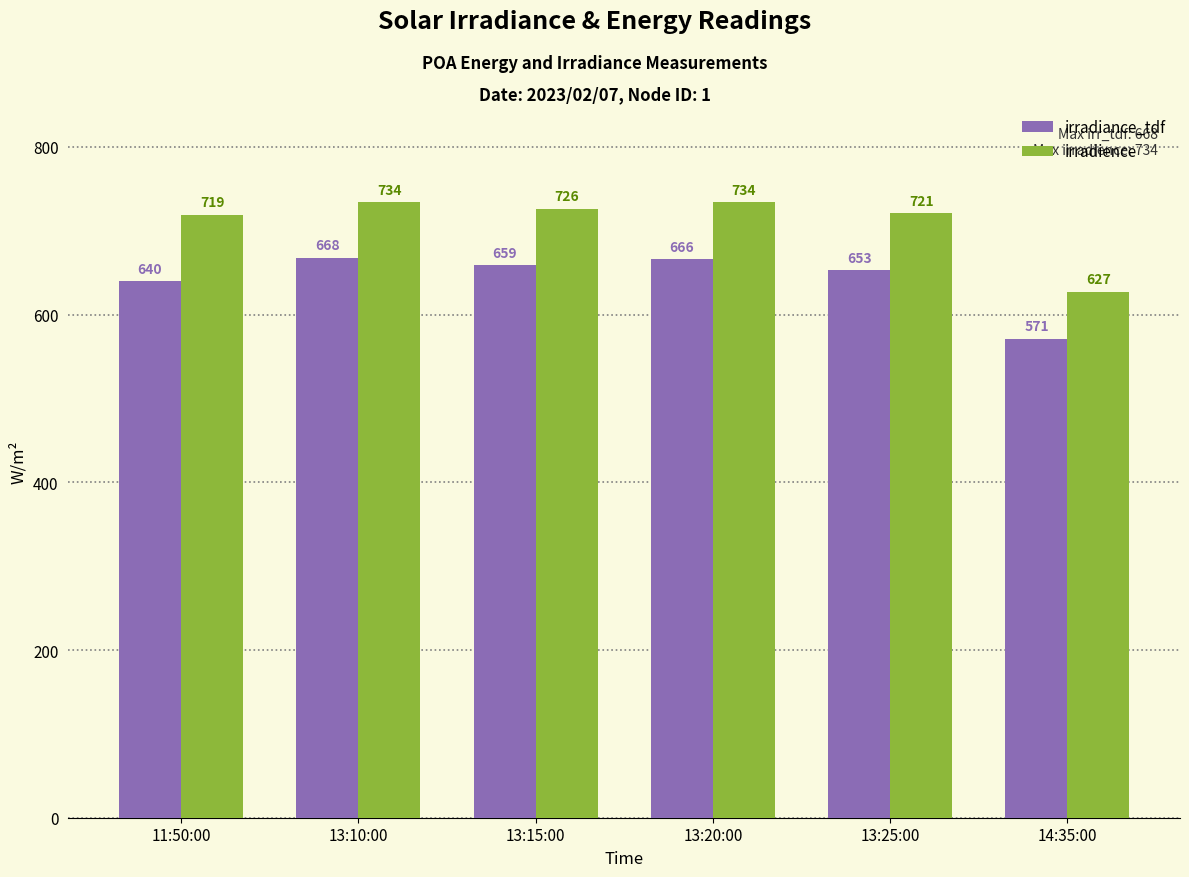

What is the spread (max minus min) of values at 13:25:00?

68